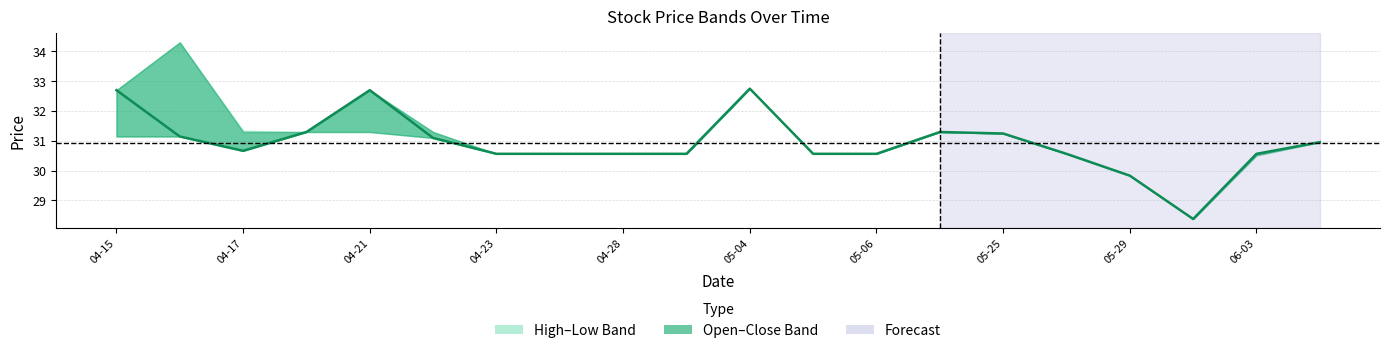

Reading right to left, list all the values displayed in this chart.

30.9	30.6	28.4	29.8	30.6	31.2	31.3	30.6	30.6	32.7	30.6	30.6	30.6	30.6	31.1	32.7	31.3	30.7	31.1	32.7